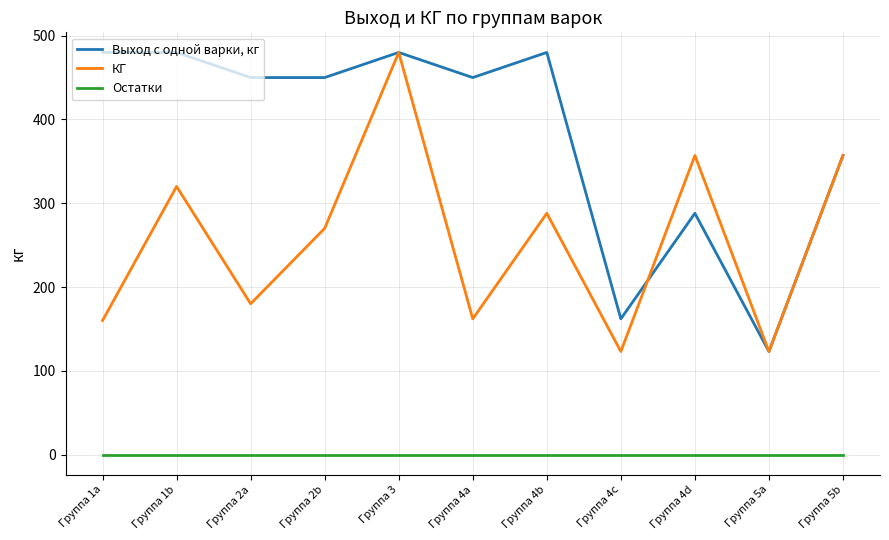

Where is the first local minimum for КГ?

Группа 2a